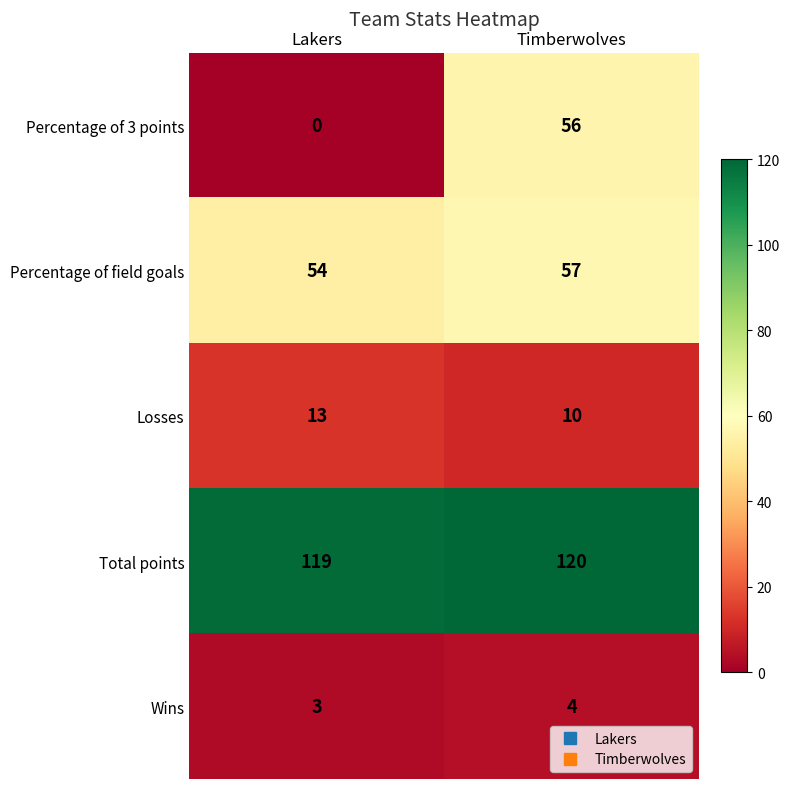

List the series in order of their peak value, highest first.

Total points, Percentage of field goals, Percentage of 3 points, Losses, Wins